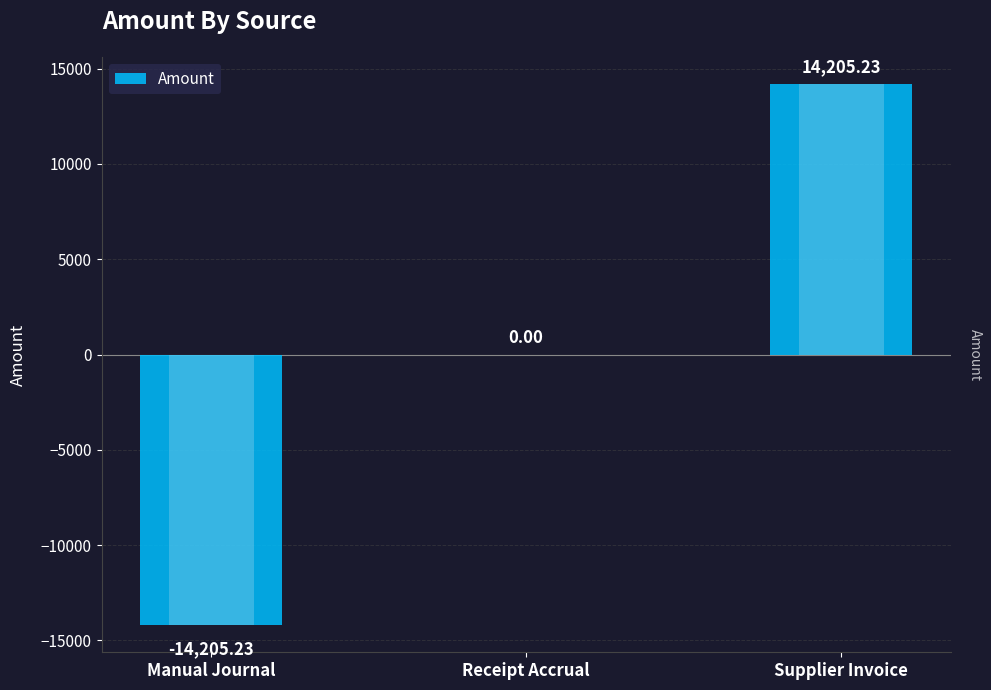

What value does the data have at Manual Journal?

-14205.2